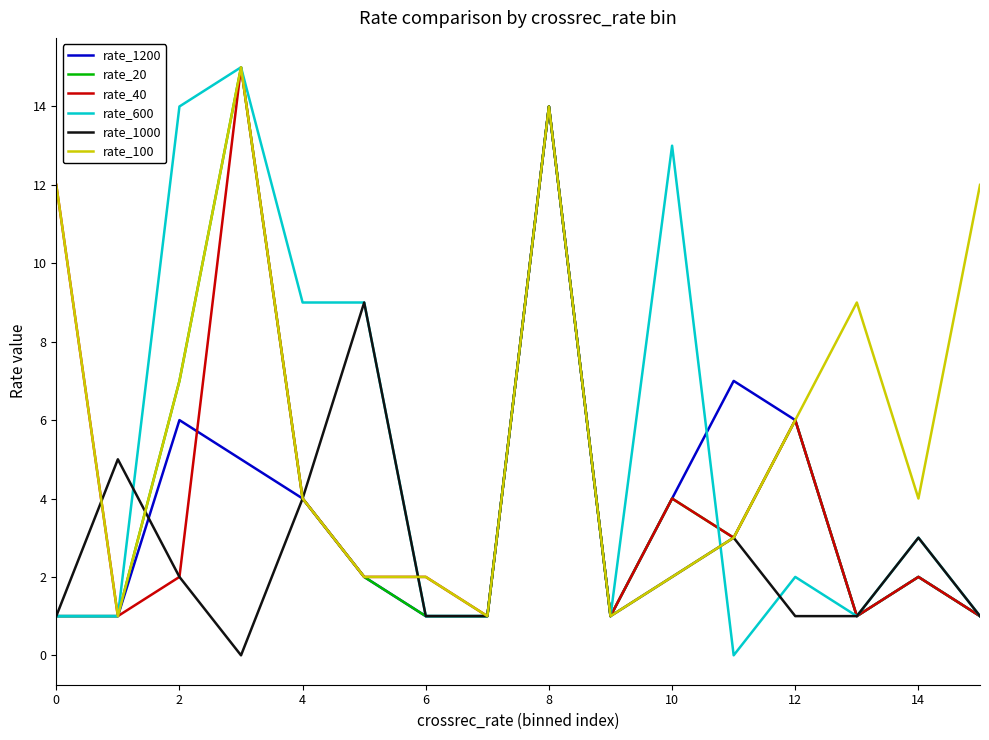

What is the greatest value displayed?

15